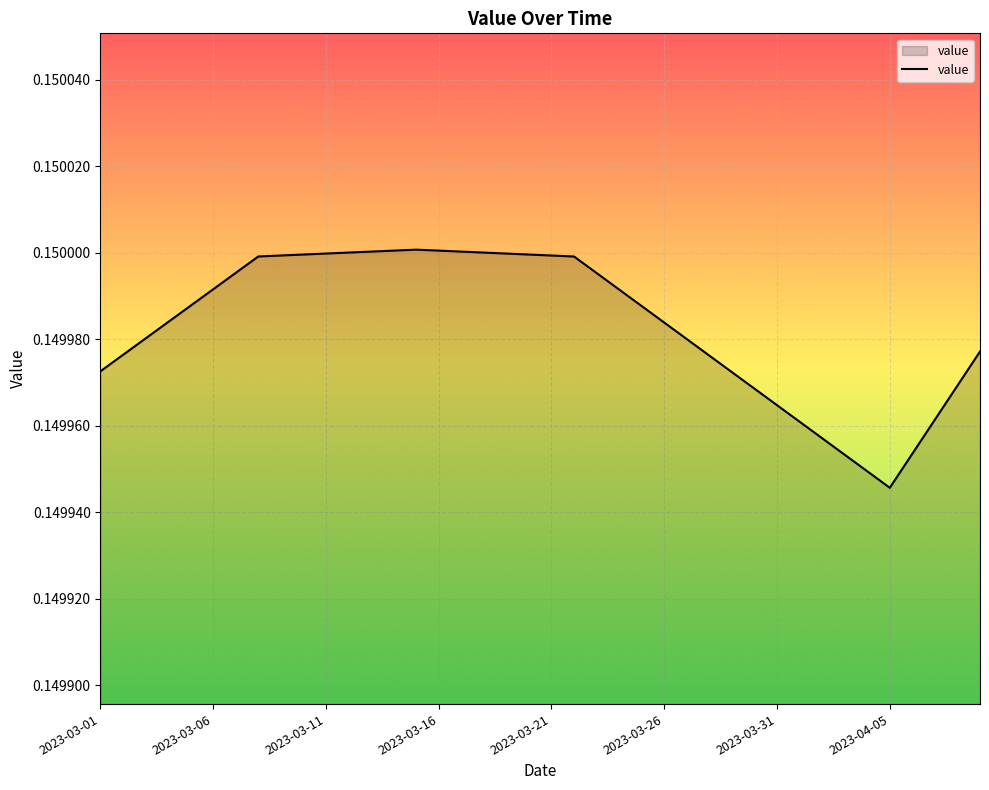

How many categories are shown in the chart?

40